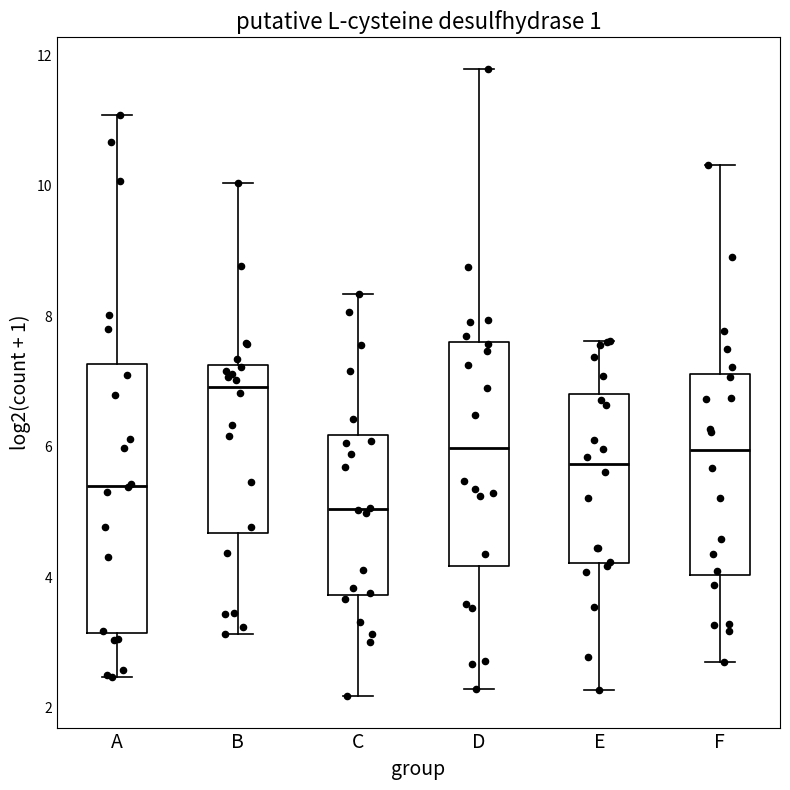

Comparing the boxes themselves (not the whiskers), which one is the tallest?

A